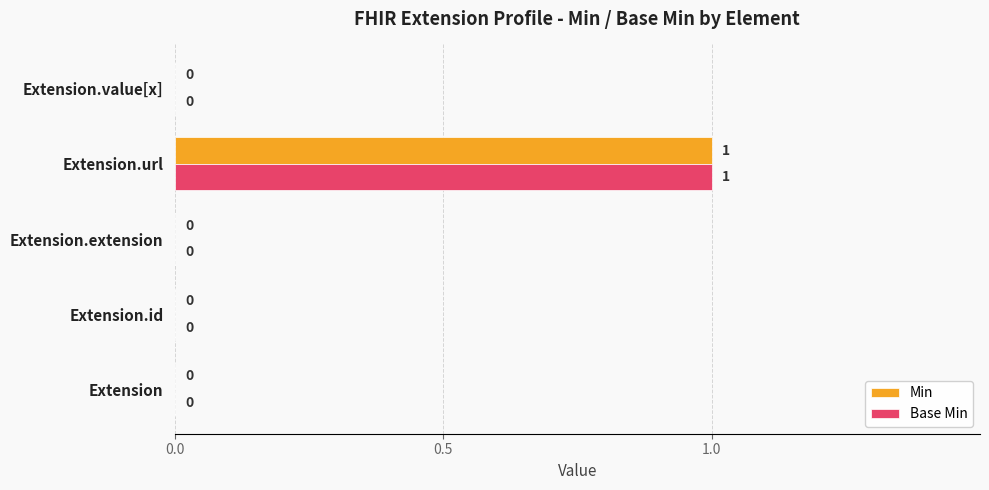

The Base Min series shows 0 at Extension.url. True or false?

False